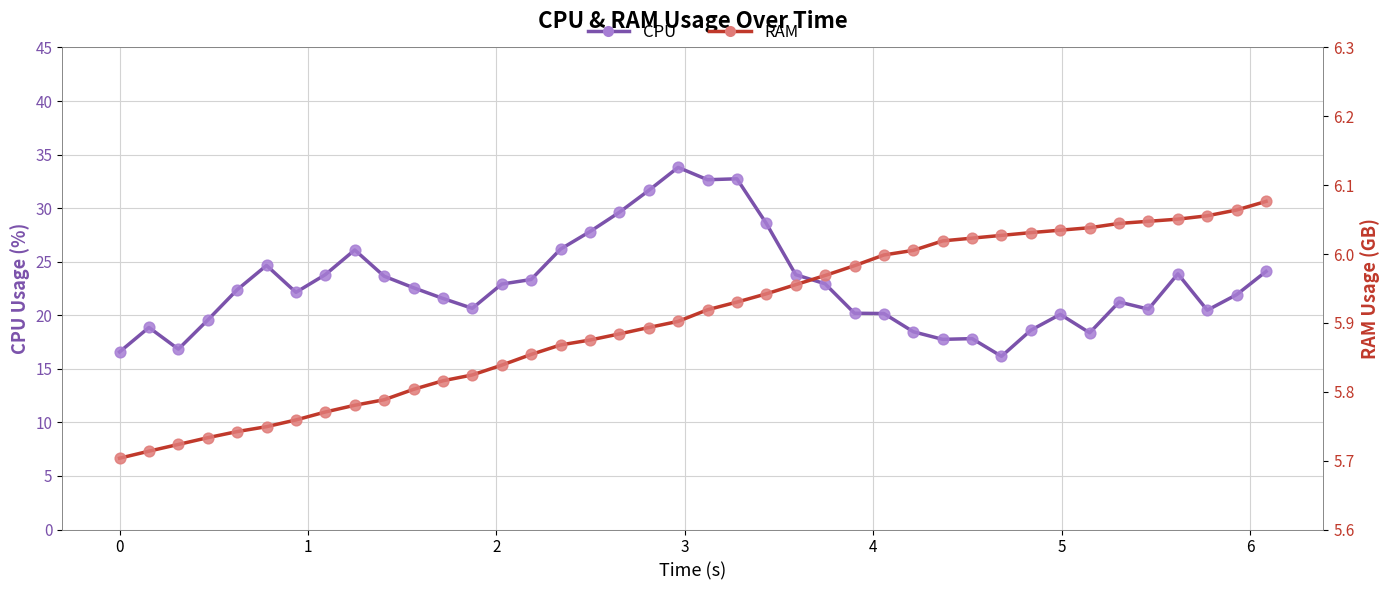

Which series contains the highest Y value?

CPU